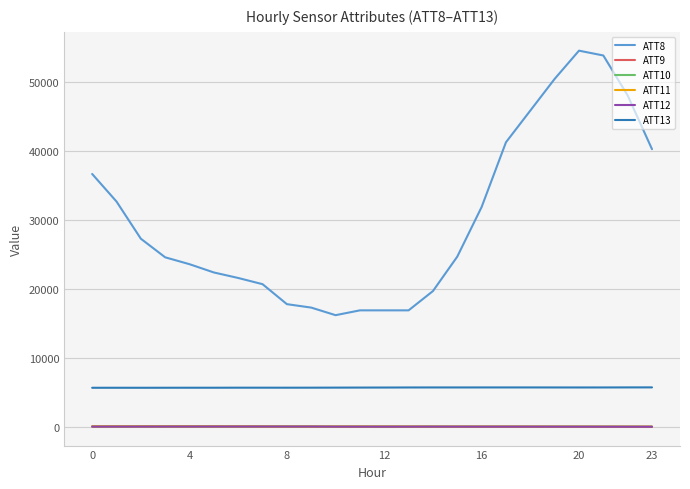

True or false: ATT8 and ATT12 intersect in this chart.

False